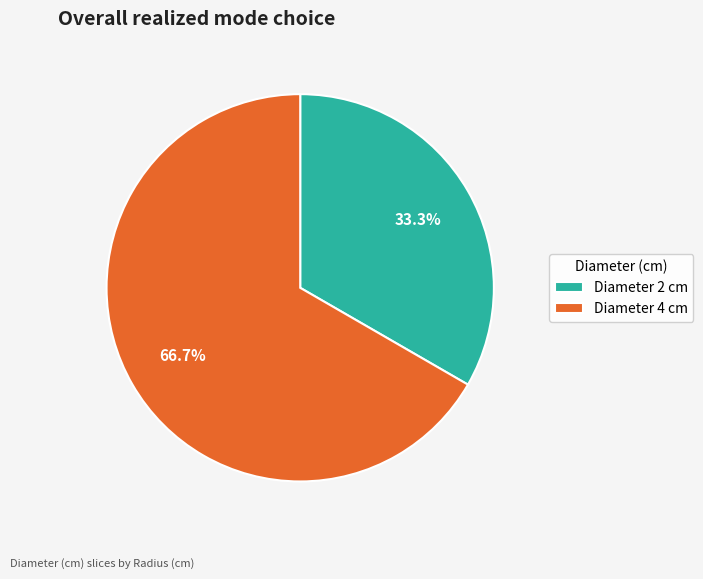

Between Diameter 4 cm and Diameter 2 cm, which is larger?

Diameter 4 cm